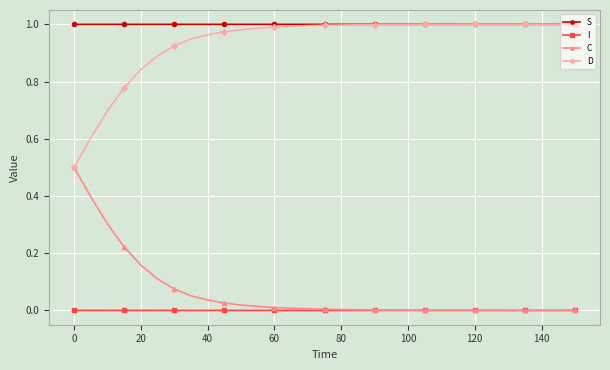

Which series has the largest total across all categories?

S